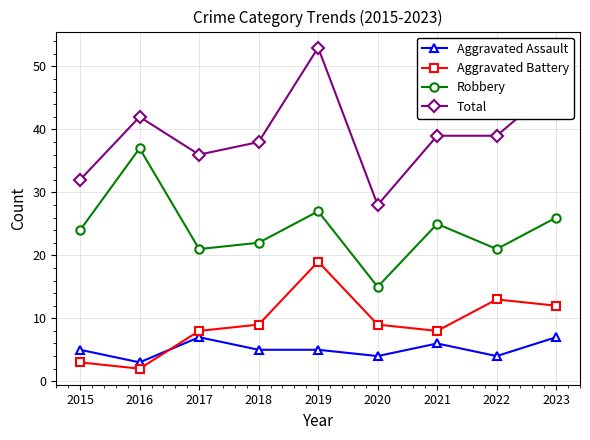

List the series in order of their peak value, lowest first.

Aggravated Assault, Aggravated Battery, Robbery, Total